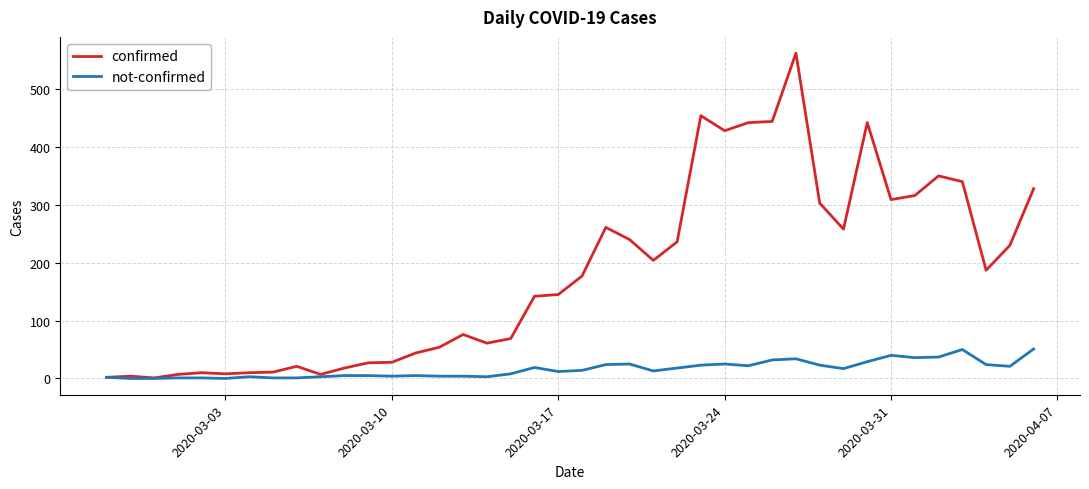

Which series has the largest range (max minus min)?

confirmed